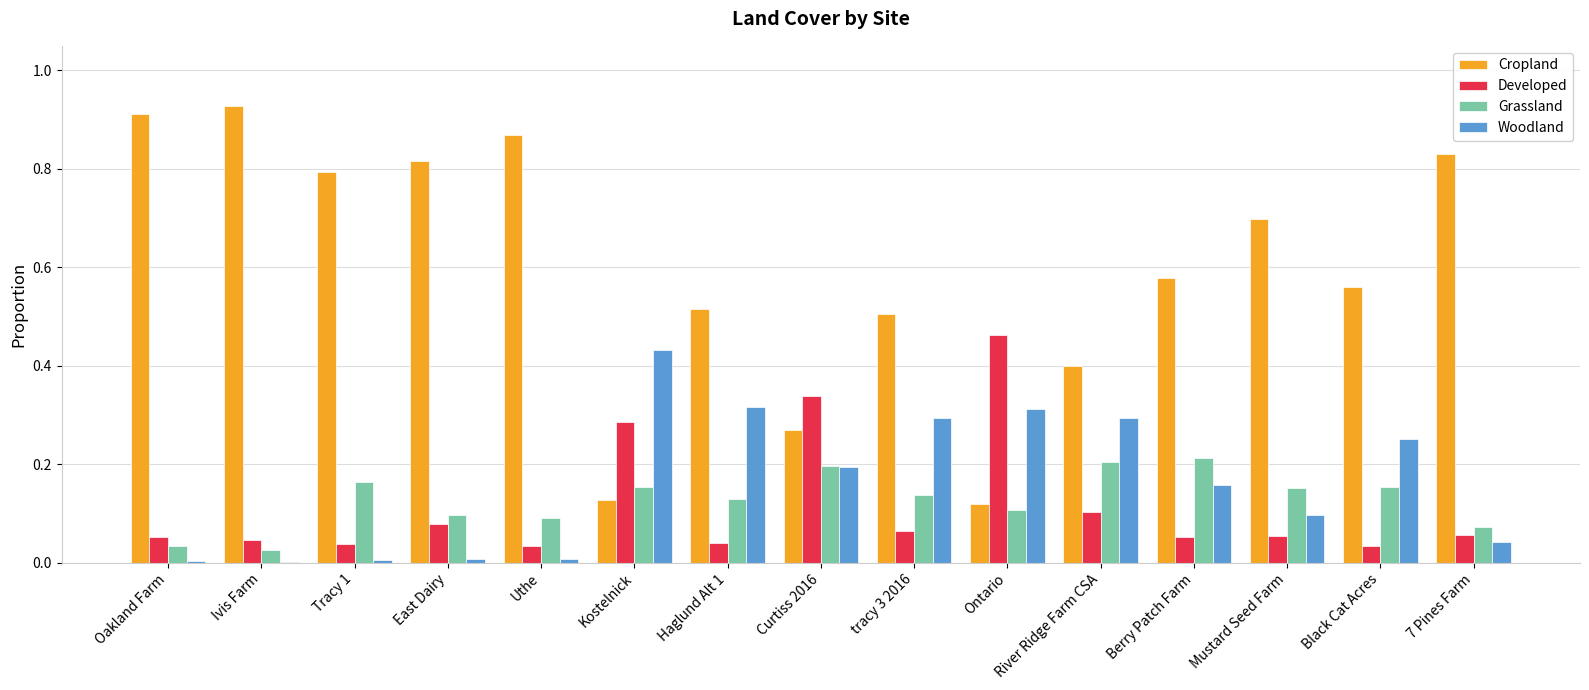

Which series changed the most between Kostelnick and Black Cat Acres?

Cropland